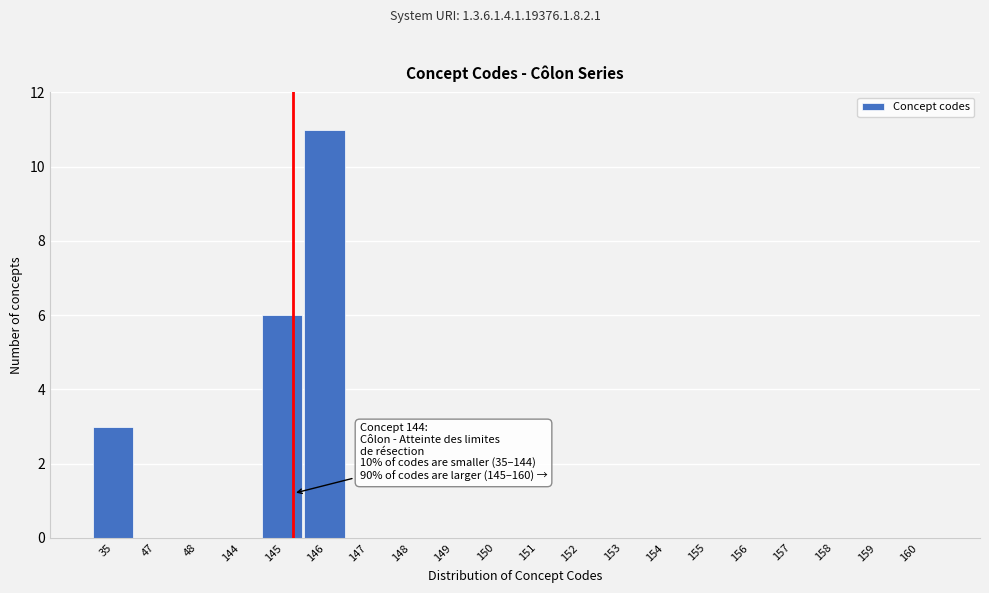

Reading left to right, transcribe all the data shown in this chart.

35=3	47=0	48=0	144=0	145=6	146=11	147=0	148=0	149=0	150=0	151=0	152=0	153=0	154=0	155=0	156=0	157=0	158=0	159=0	160=0